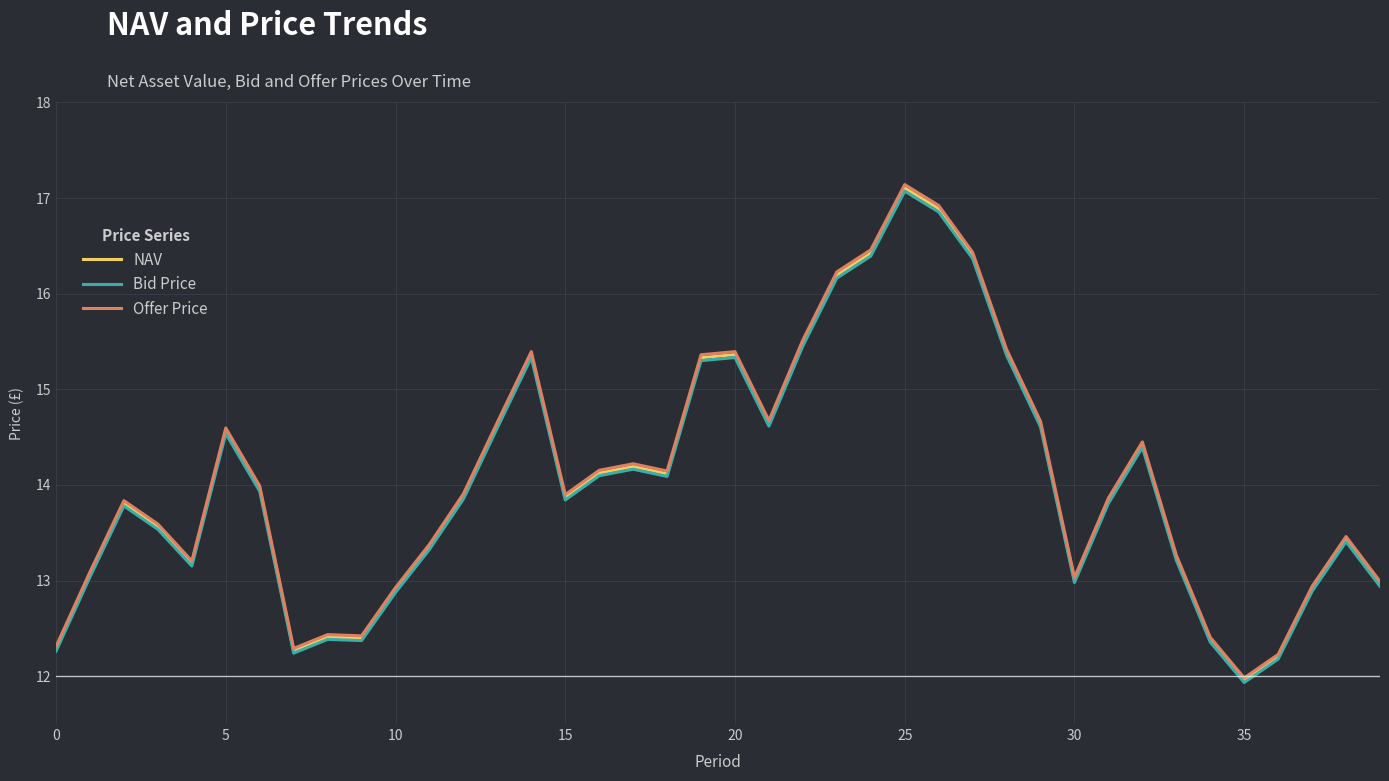

Which series has the widest spread of values?

Offer Price